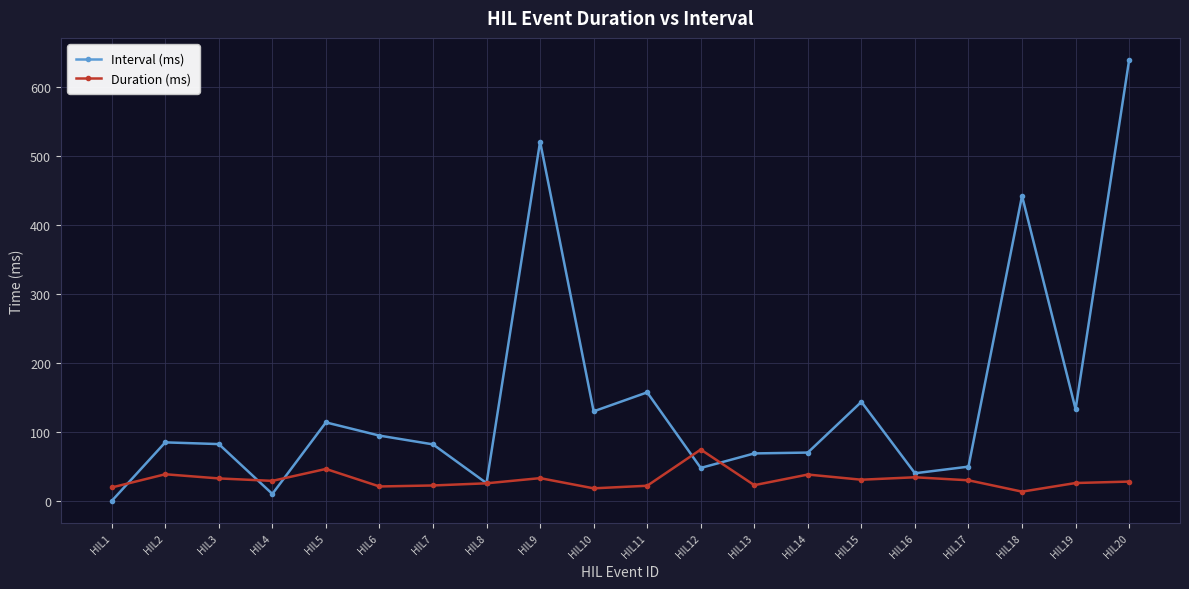

True or false: Duration (ms) has a value of 38.3 at HIL14.

True